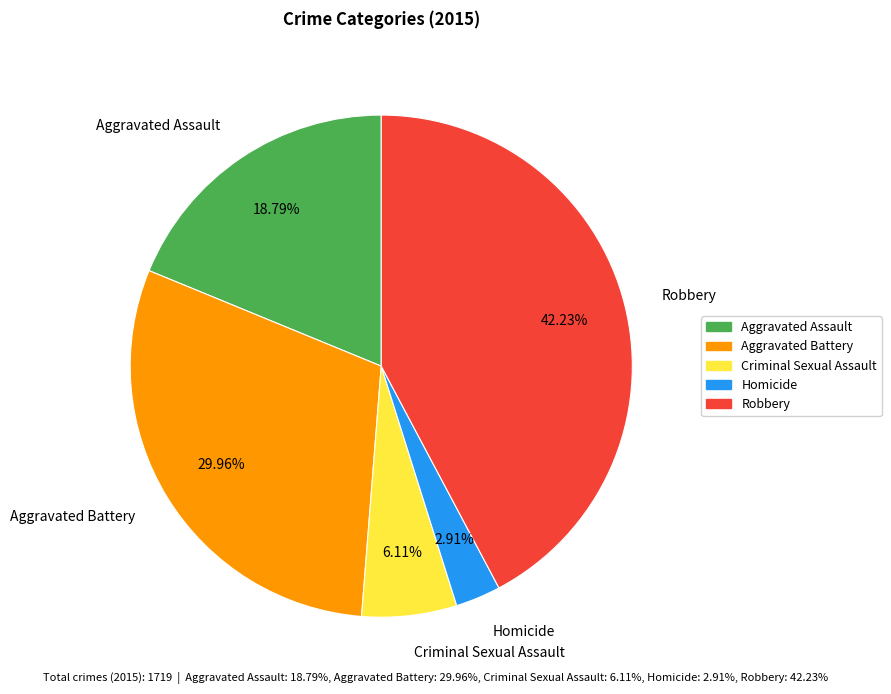

To the nearest percent, what portion does Homicide represent?

3%